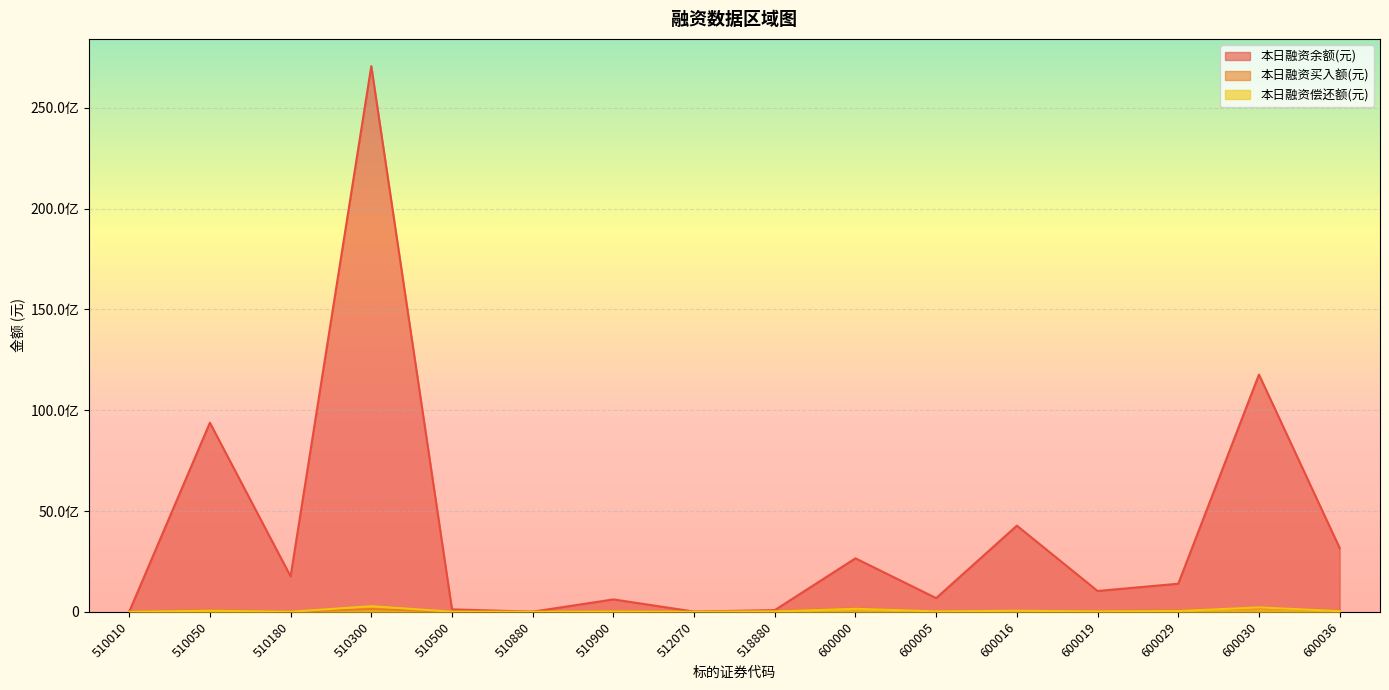

True or false: 本日融资偿还额(元) and 本日融资余额(元) intersect in this chart.

False